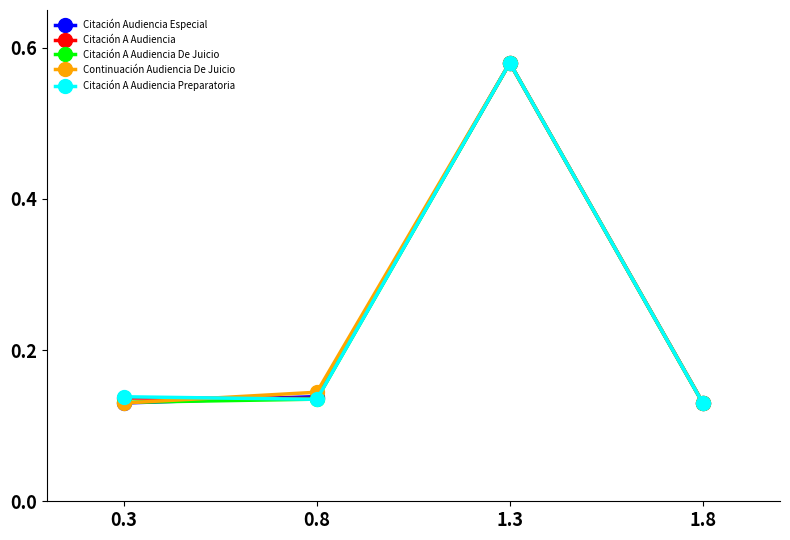

At which label is Citación A Audiencia closest to 0?

1.8